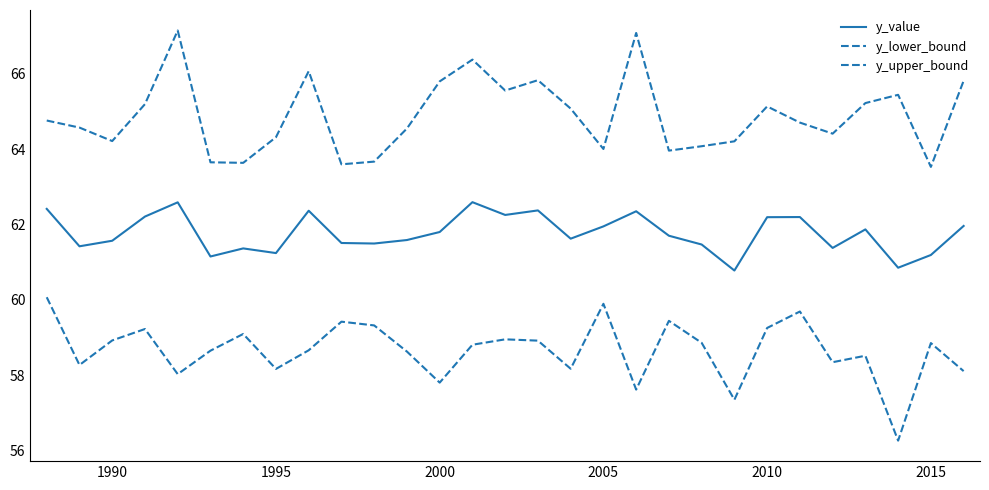

How many series are shown in this chart?

3